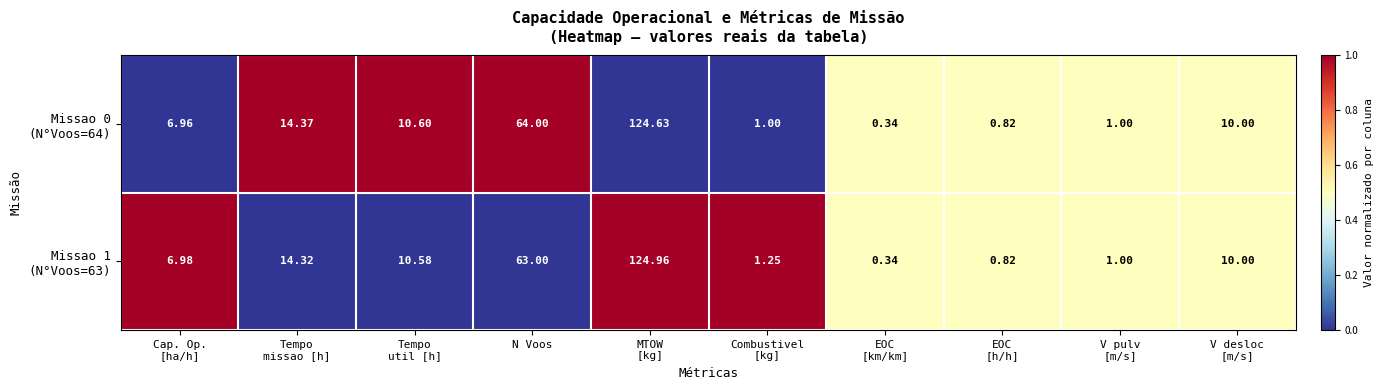

At how many categories does at least one series exceed 0?

10